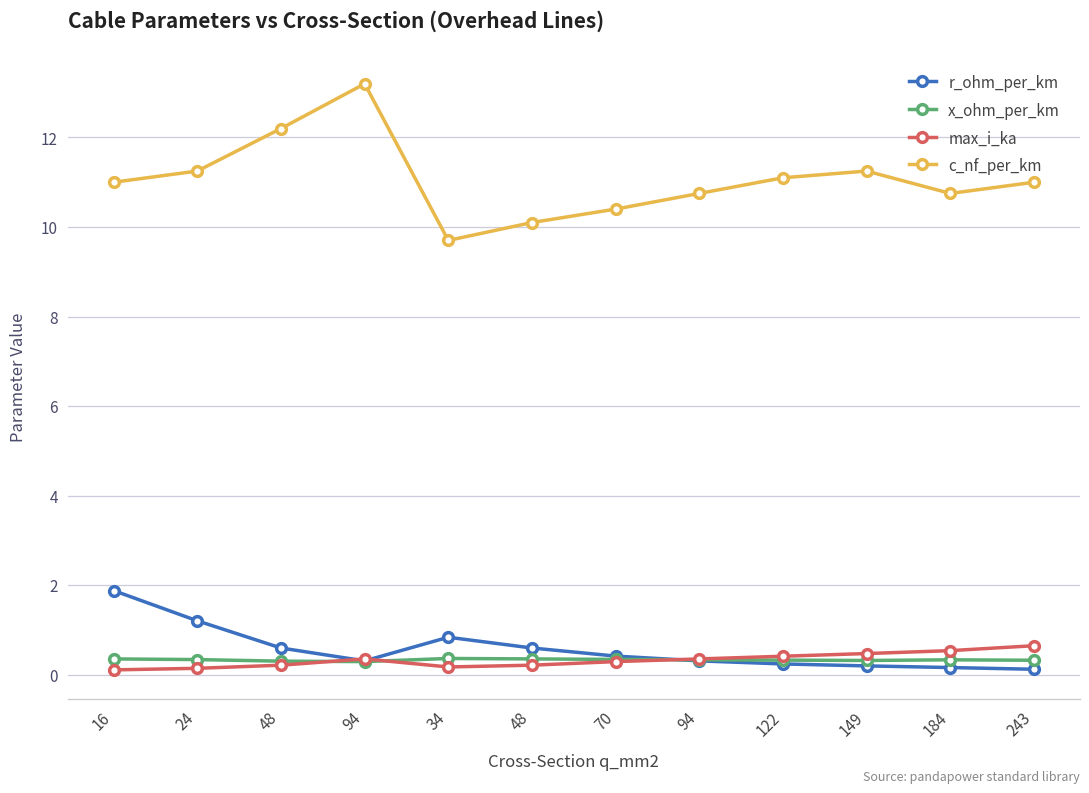

Is this an area chart (filled region under the line)?

No